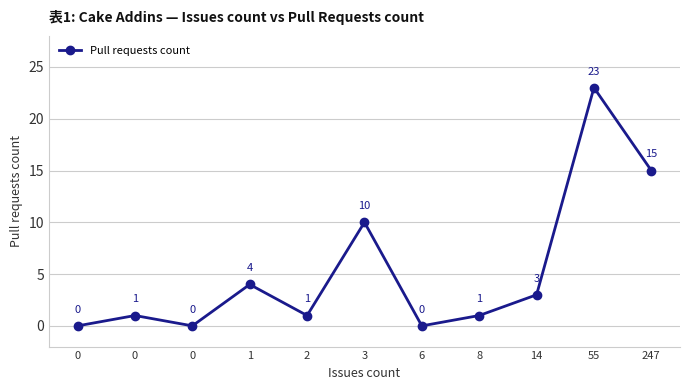

How many values are below 1?

3